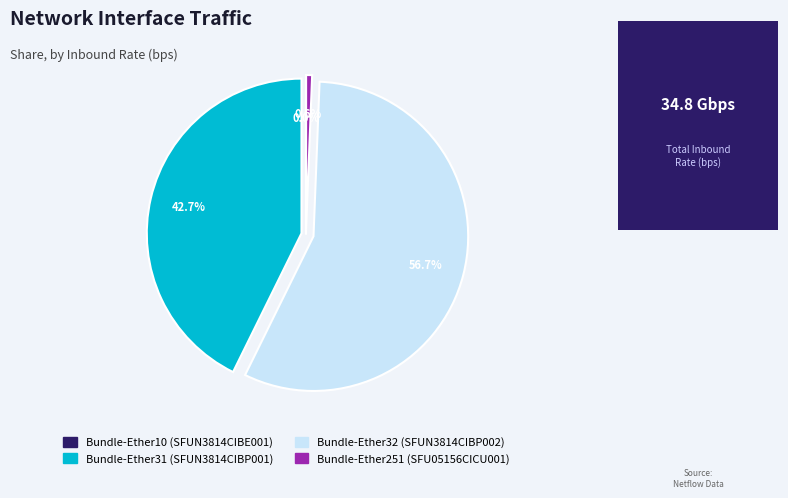

Between Bundle-Ether32 (SFUN3814CIBP002) and Bundle-Ether31 (SFUN3814CIBP001), which is larger?

Bundle-Ether32 (SFUN3814CIBP002)